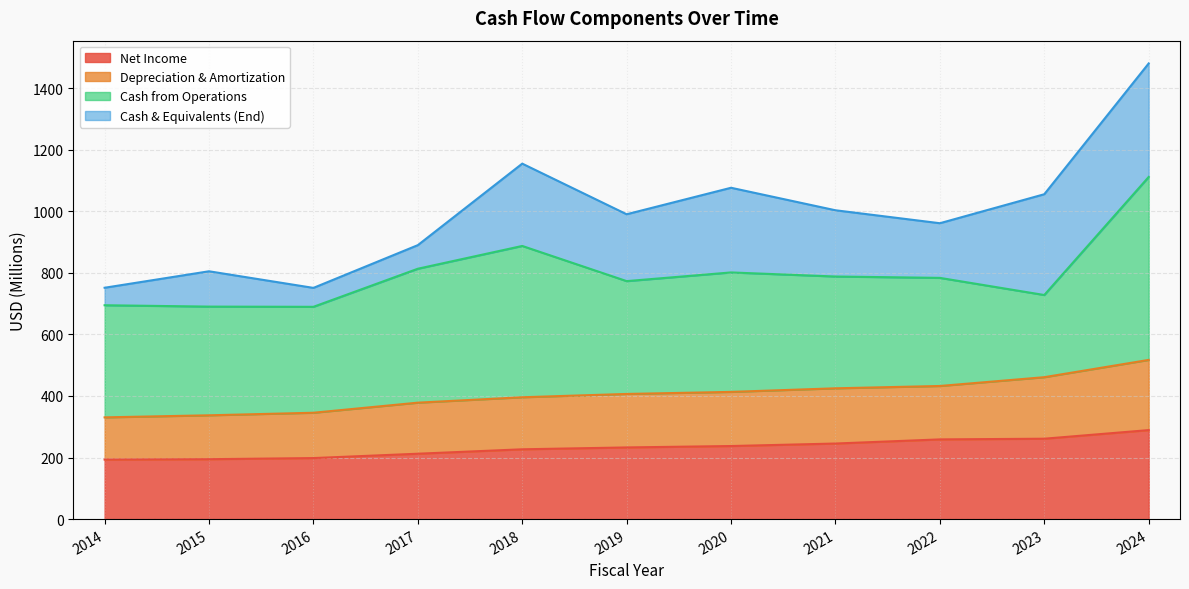

True or false: Depreciation & Amortization and Net Income intersect in this chart.

False